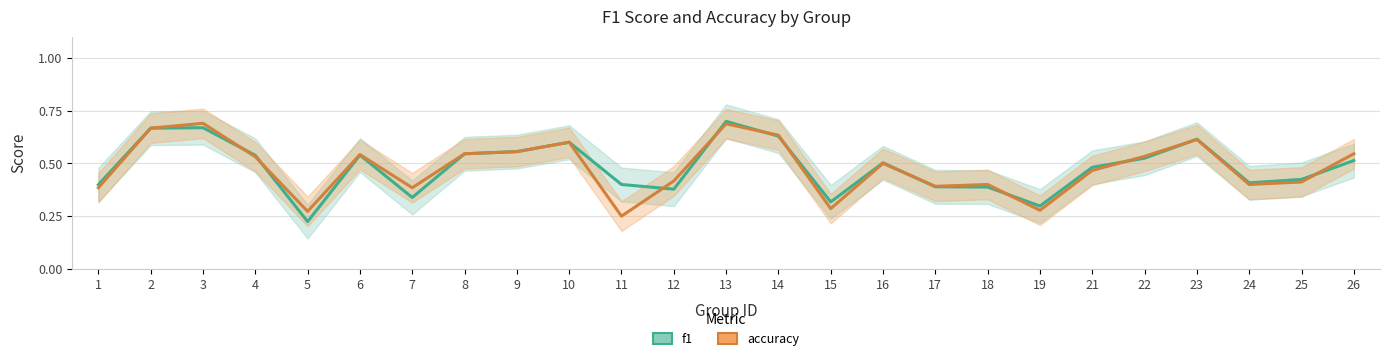

At which category is the sum across all series the highest?

13